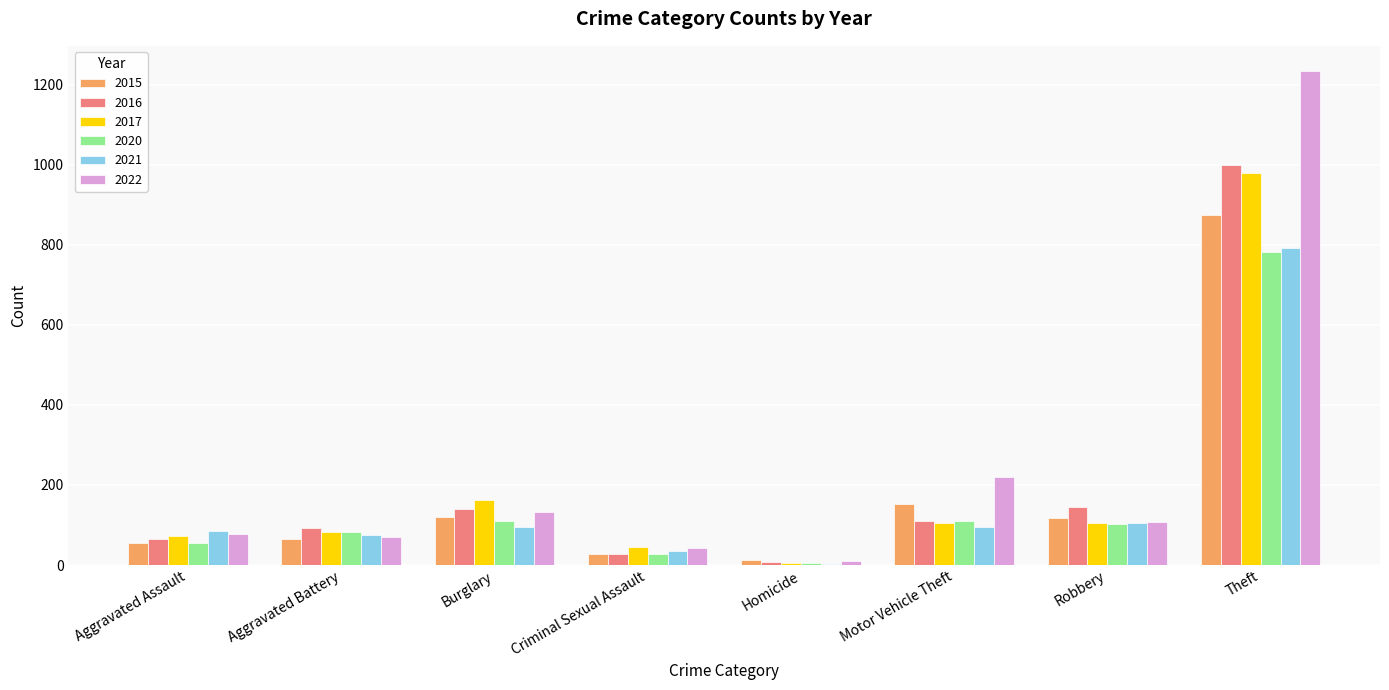

Between Aggravated Battery and Motor Vehicle Theft, which series saw the biggest shift?

2022